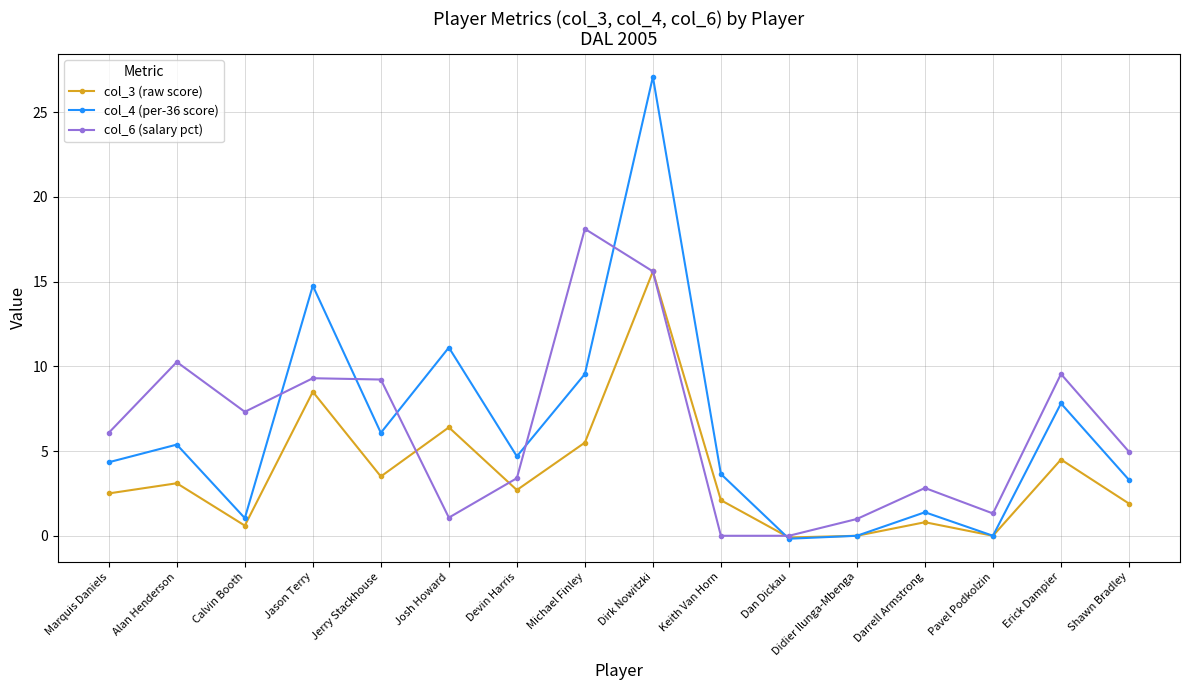

True or false: col_3 (raw score) has a value of 3.5 at Jerry Stackhouse.

True